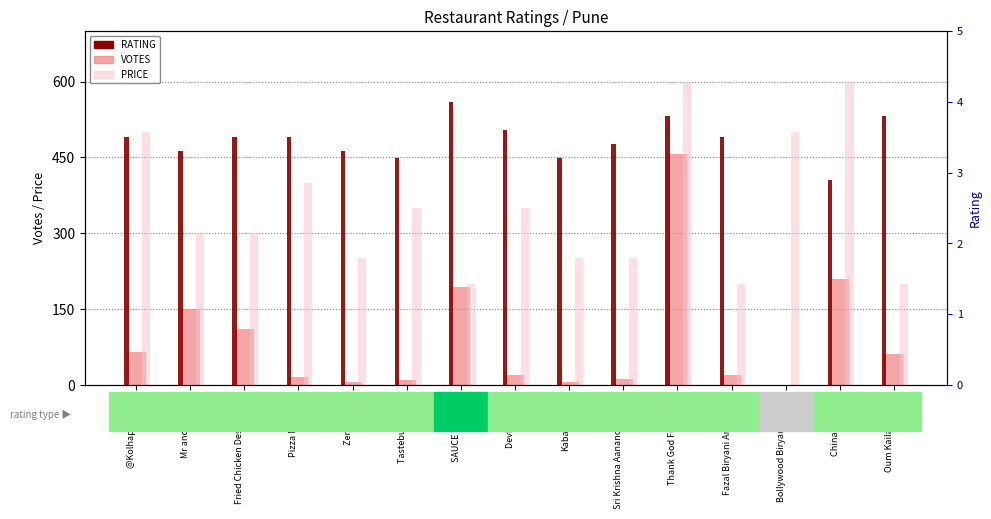

Rank the categories by VOTES value from highest to lowest.

Thank God For Pizzas, Chinar Garden, SAUCE The Cafe, Mr and Mrs Idly, Fried Chicken Destination, @Kolhapur Resto, Oum Kailash Dairy, Devkar Misal, Fazal Biryani And Foods, Pizza Milanista, Sri Krishna Aanand Bhavan, Tastebuds Pizza, Kabab-E-Que, Zende Misal, Bollywood Biryani Centre